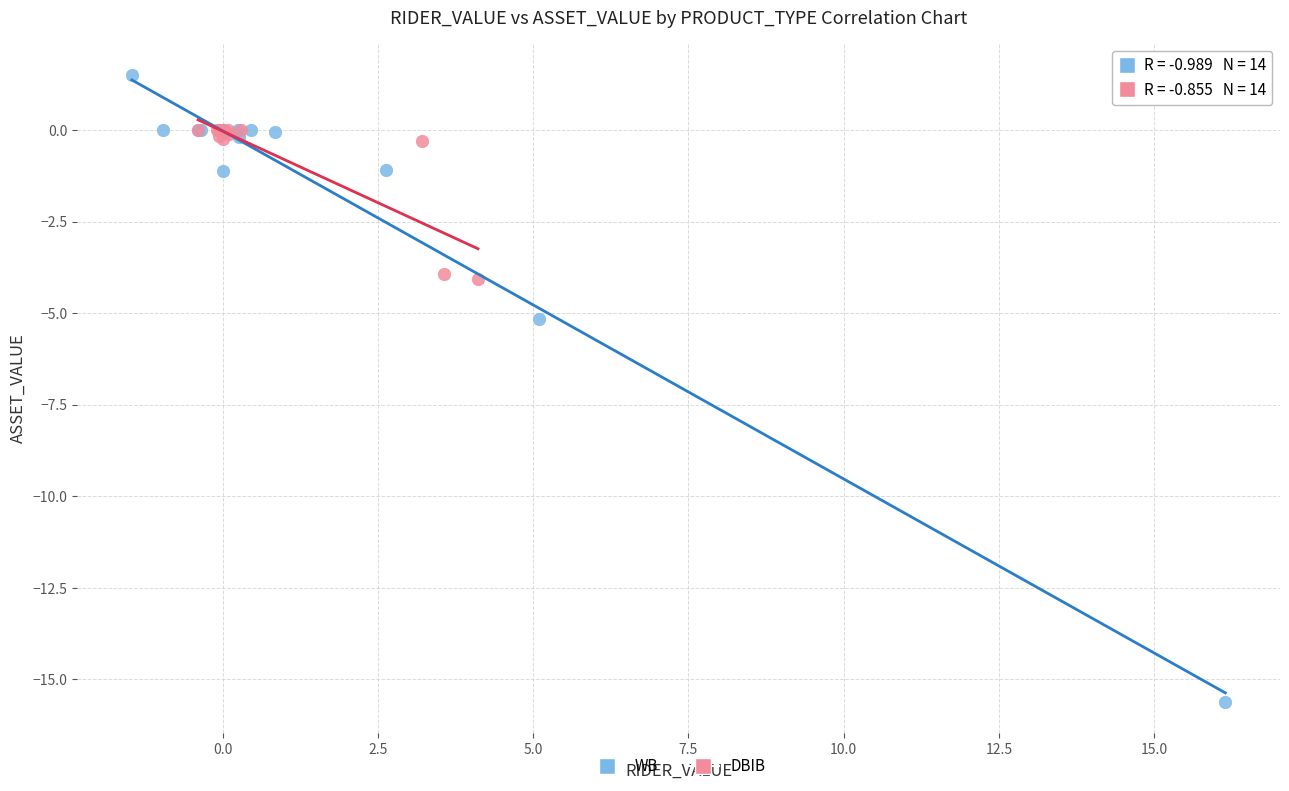

Which series contains the lowest Y value?

WB